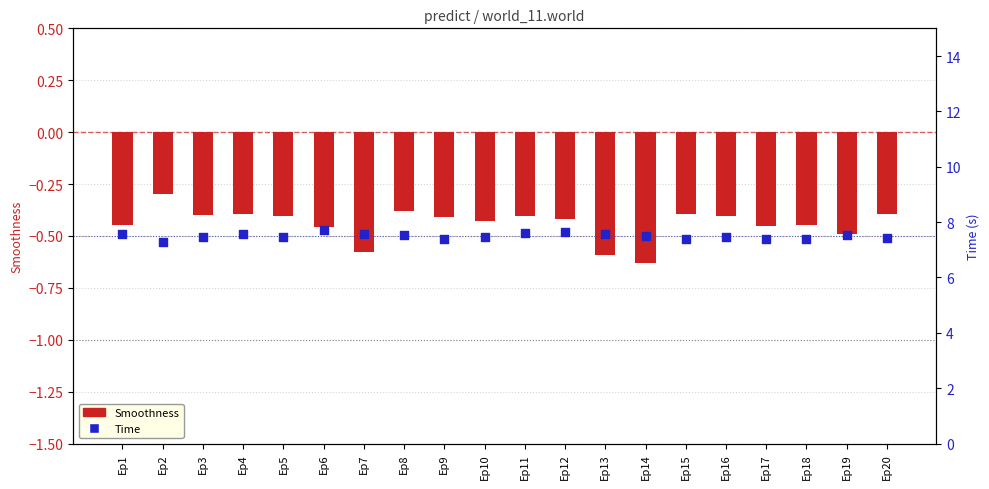

At how many categories does at least one series exceed 4?

20